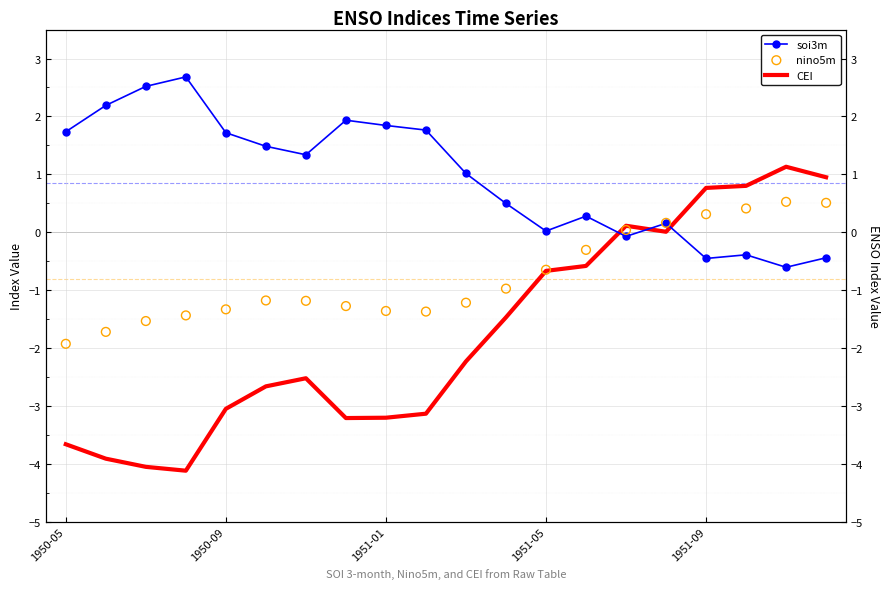

Which series contains the lowest Y value?

CEI